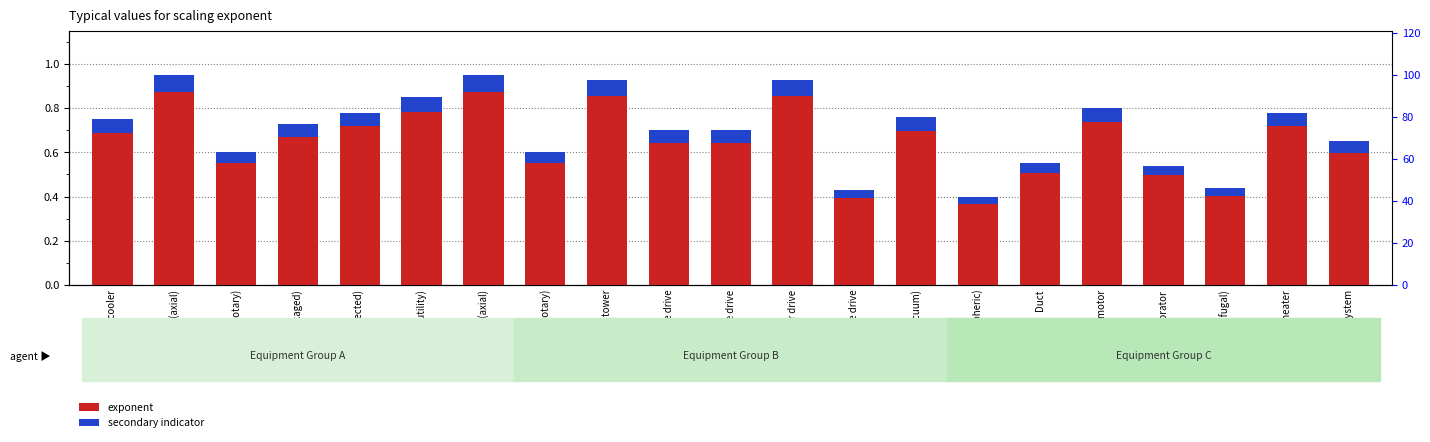

What is the label of the 6th bar from the right?

Duct